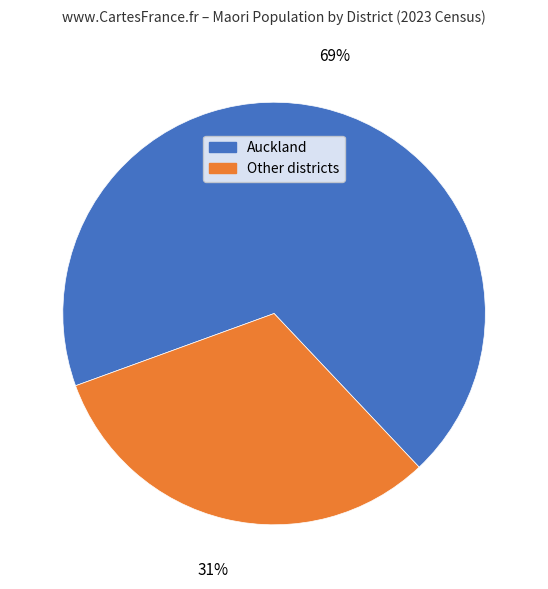

Does any single category account for the majority?

Yes